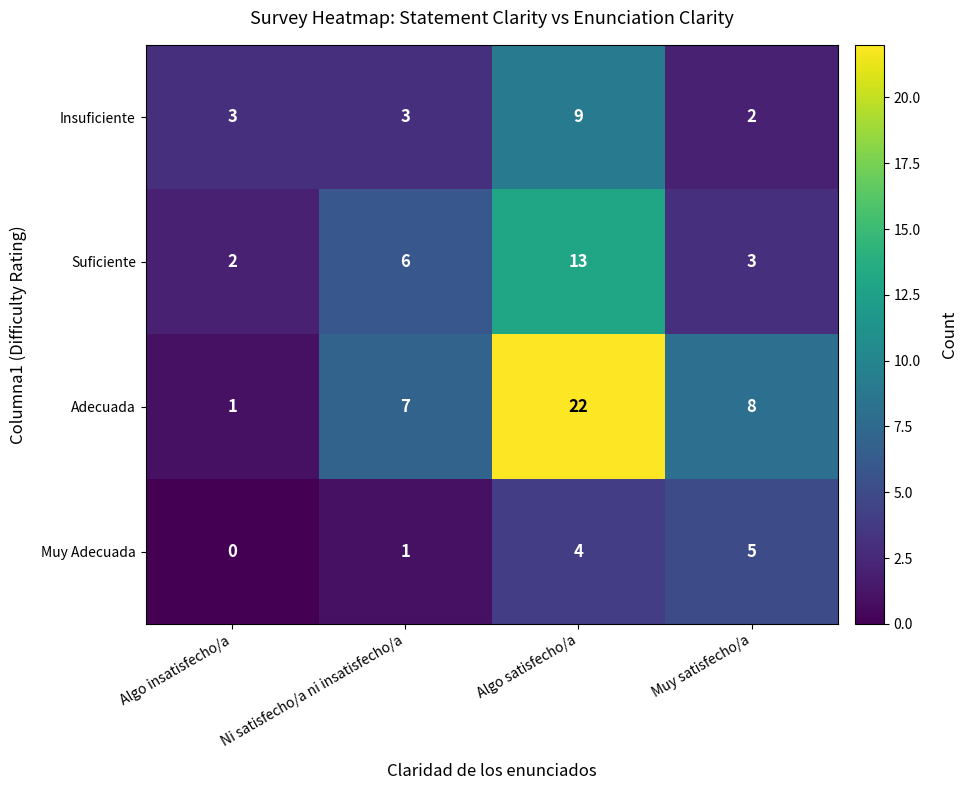

Which series has the largest range (max minus min)?

Adecuada